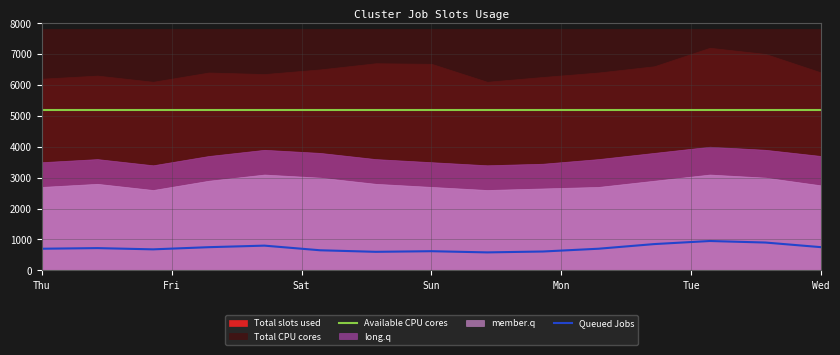

True or false: Available CPU cores and Queued Jobs intersect in this chart.

False